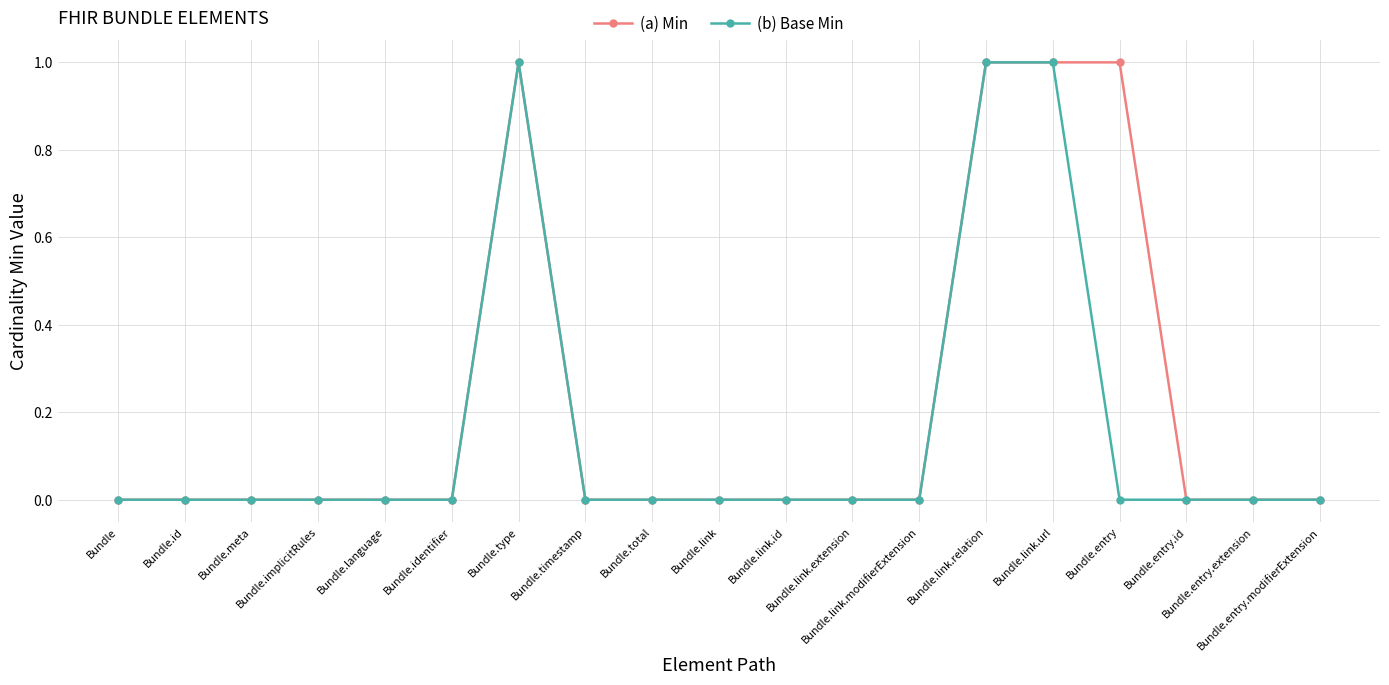

Count the number of data series in this chart.

2